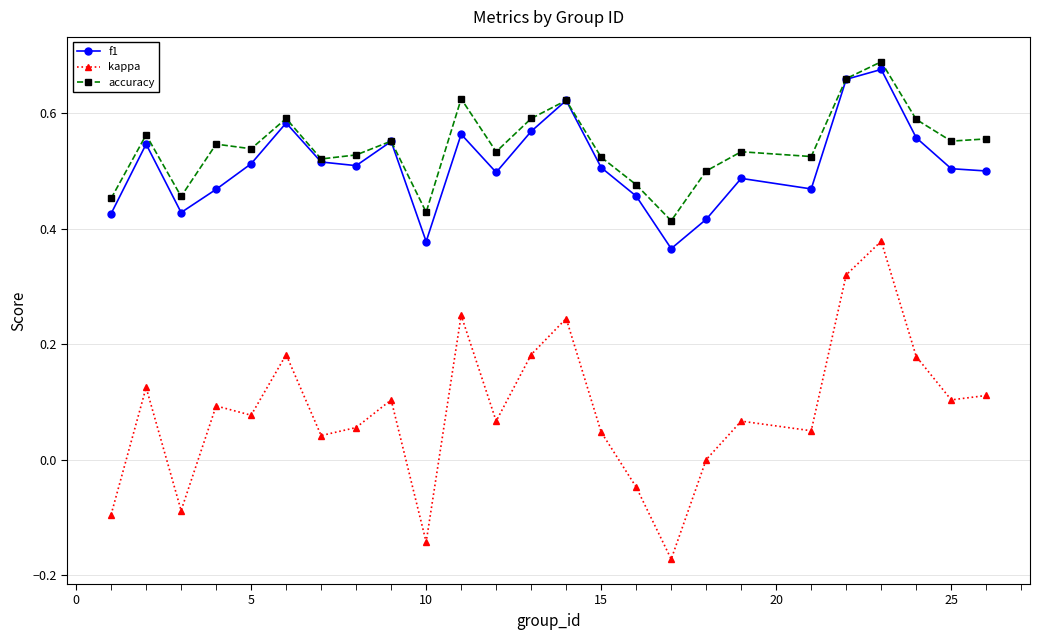

True or false: kappa has more than 1 interior local peaks.

True